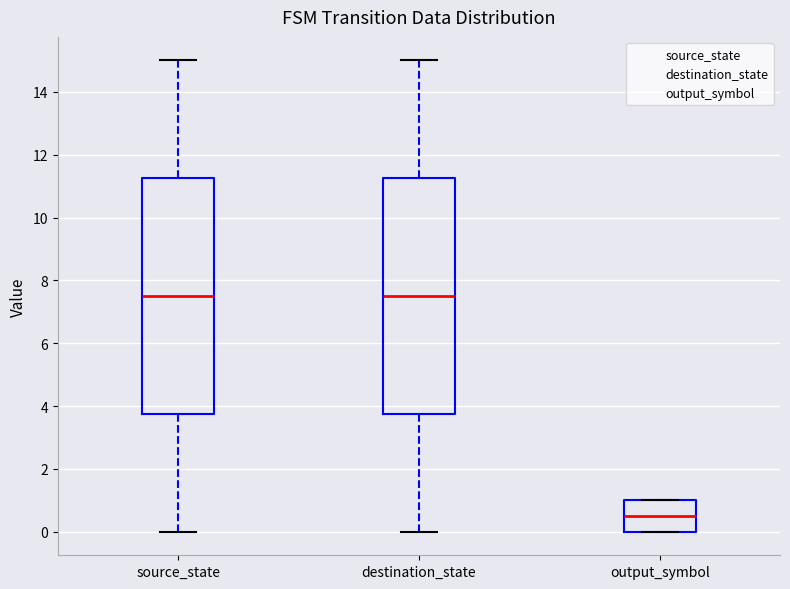

Reading left to right, read every box against the y-axis: the position of its median line, the range the box covers, and the ends of its whiskers. The values are not printed on the chart, so give them approximately, as read against the axis.

source_state: median 7.6, box 3.8 to 11.2, whiskers 0.0 to 15.0
destination_state: median 7.6, box 3.8 to 11.2, whiskers 0.0 to 15.0
output_symbol: median 0.6, box 0.0 to 1.0, whiskers 0.0 to 1.0